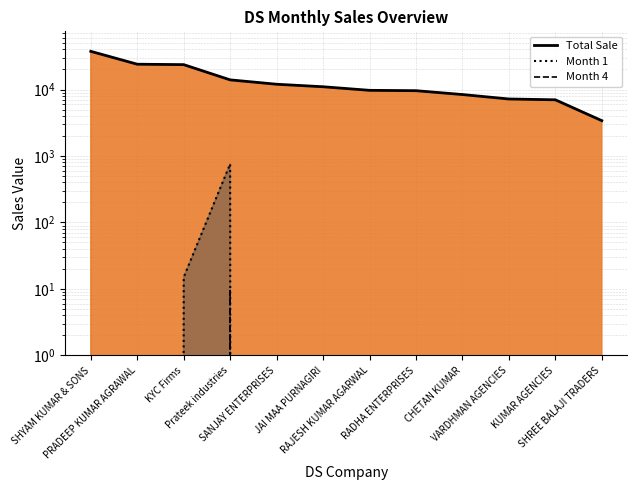

Between JAI MAA PURNAGIRI and PRADEEP KUMAR AGRAWAL, which is larger?

JAI MAA PURNAGIRI